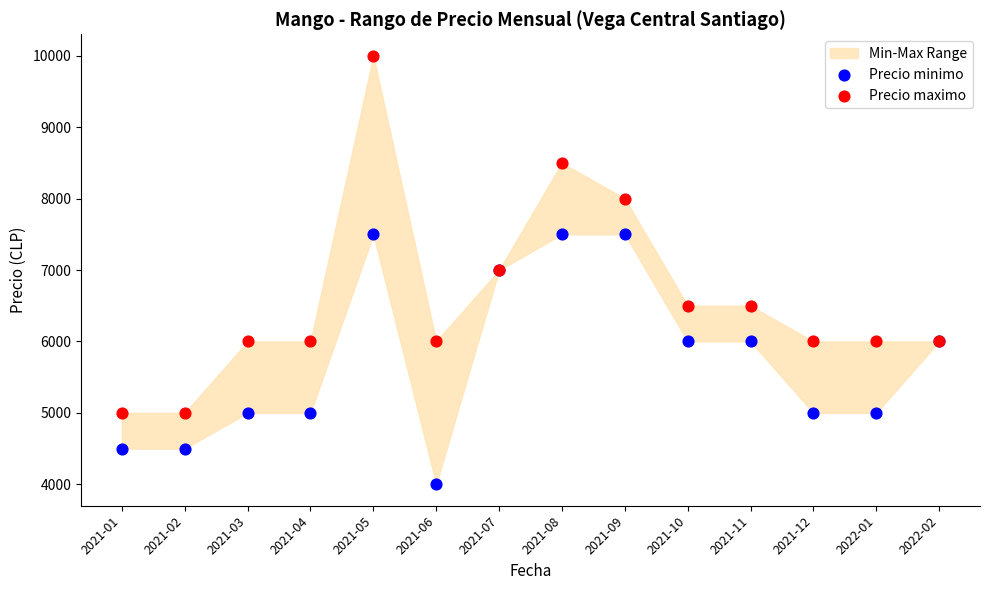

Which series contains the highest Y value?

Precio maximo